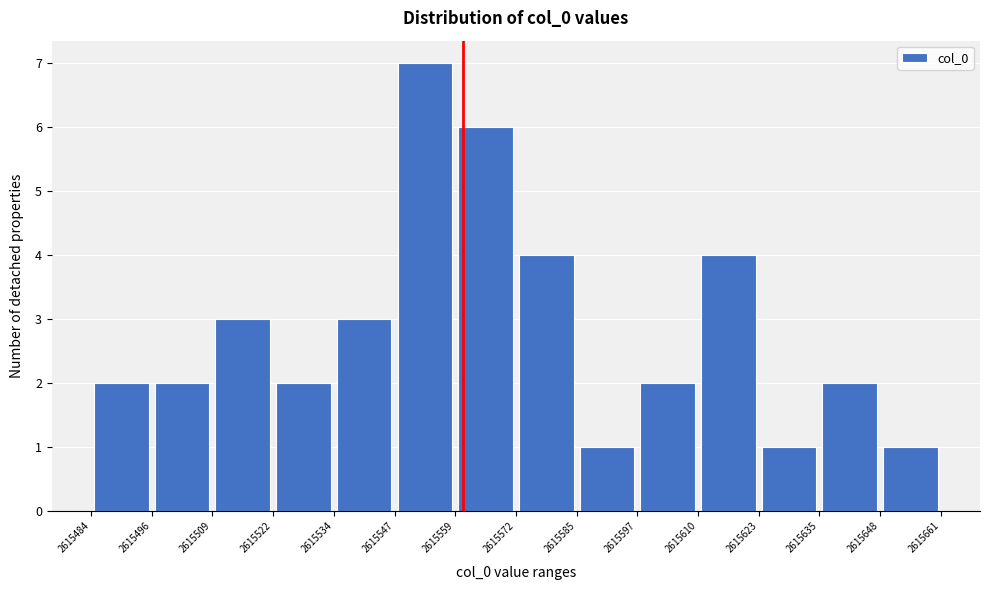

Over which range of the x-axis is the bar tallest?

2615547 to 2615559